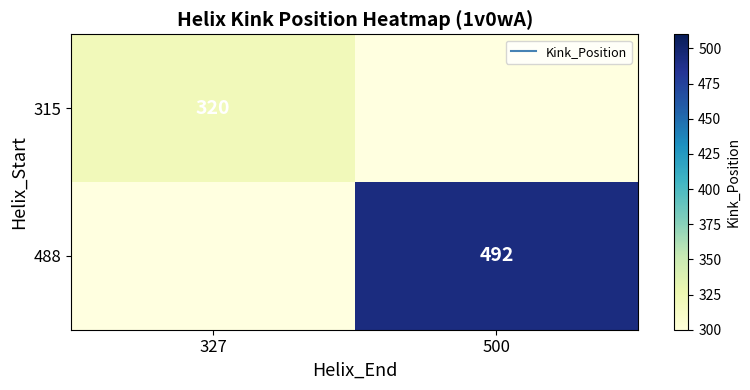

What is the maximum value for 315?

320.0